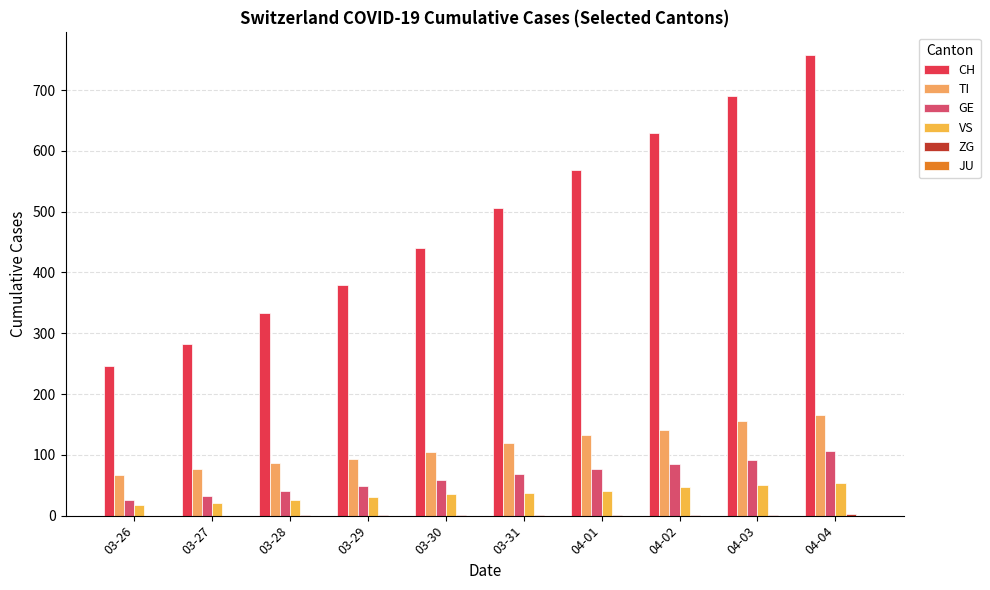

What is the label of the 1st bar from the right?

04-04